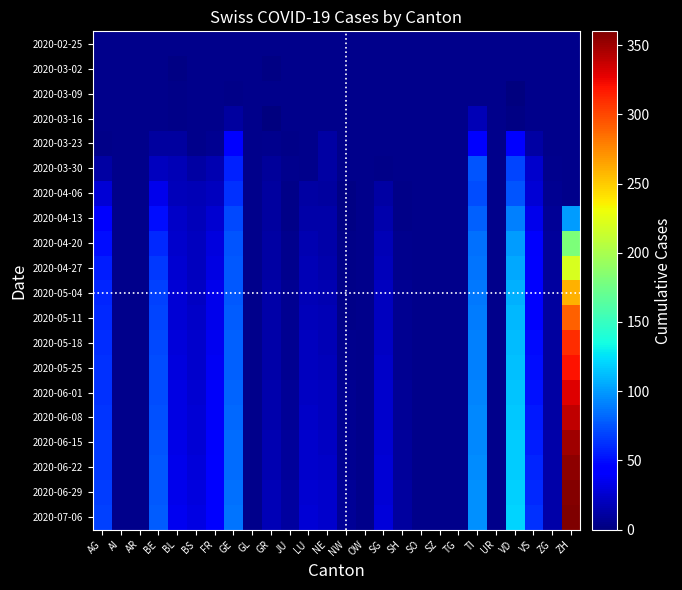

At which label does 2020-05-18 first exceed 36?

AG